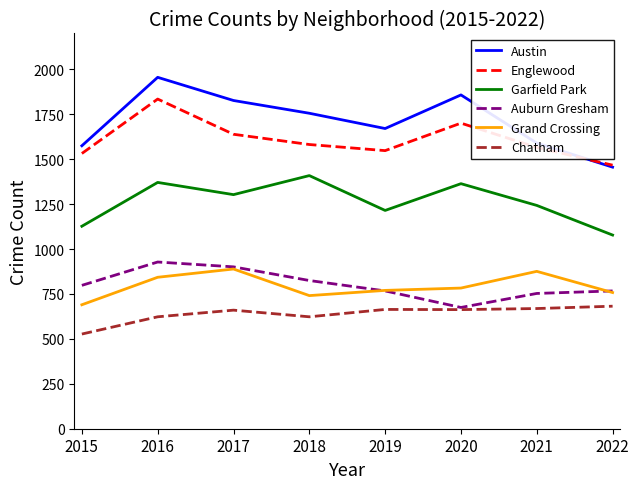

The Grand Crossing series shows 843 at 2016. True or false?

True